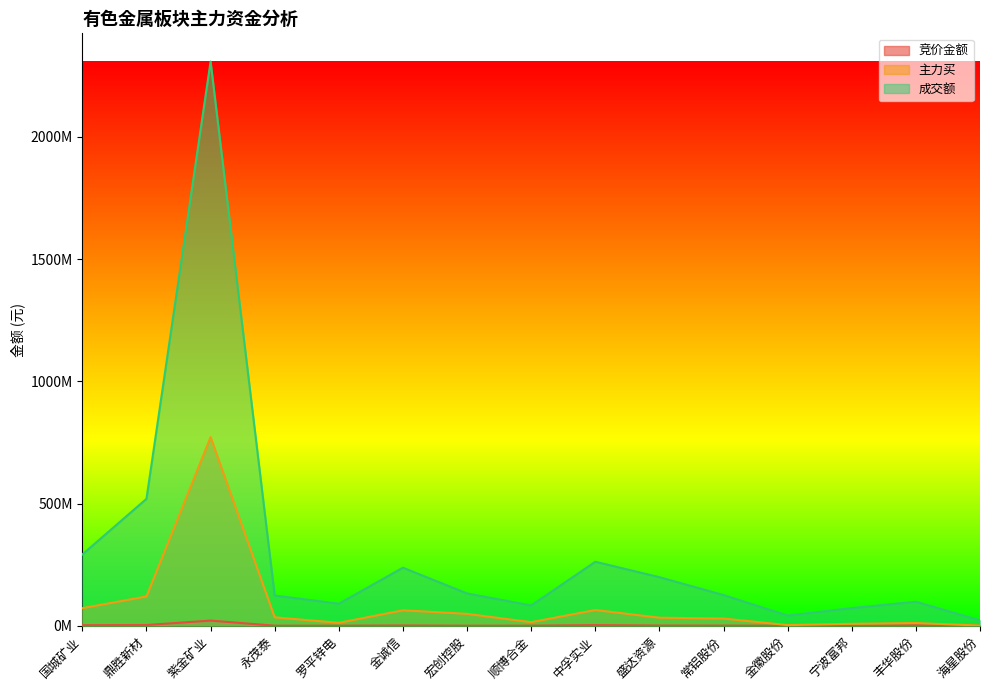

The 竞价金额 series shows 330027 at 永茂泰. True or false?

False